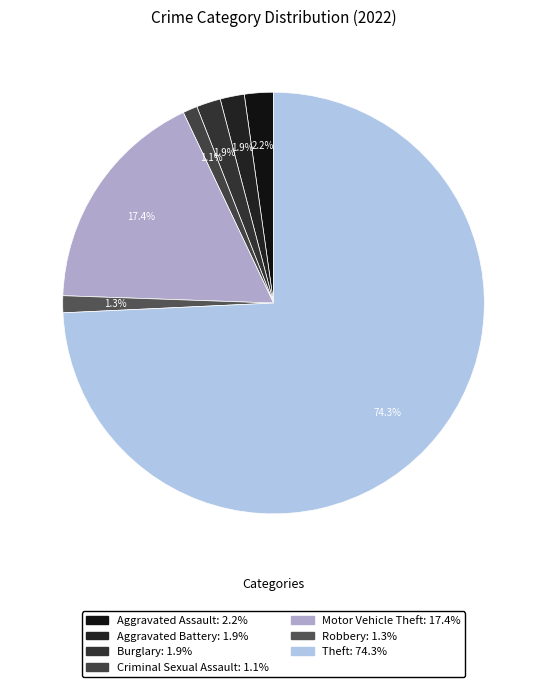

Does Theft represent more than half of the total?

Yes